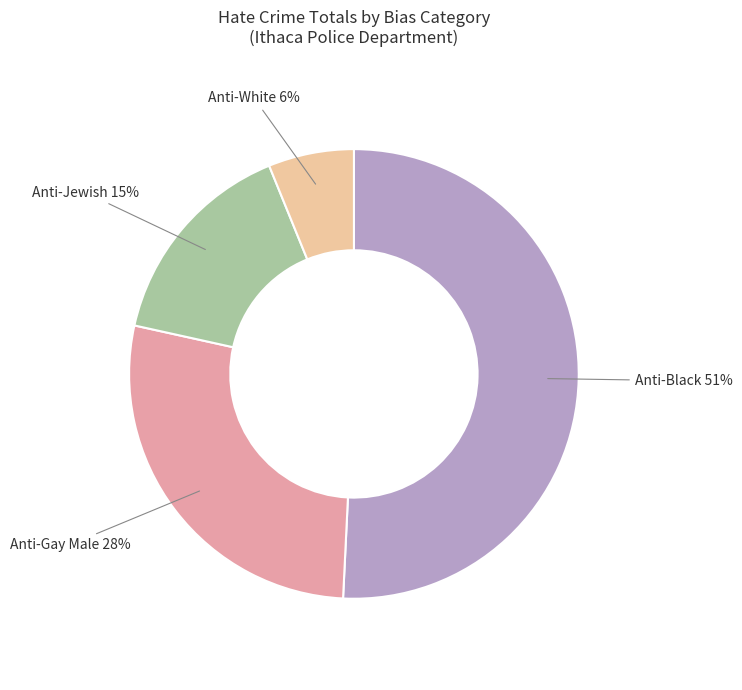

Does any single category account for the majority?

Yes